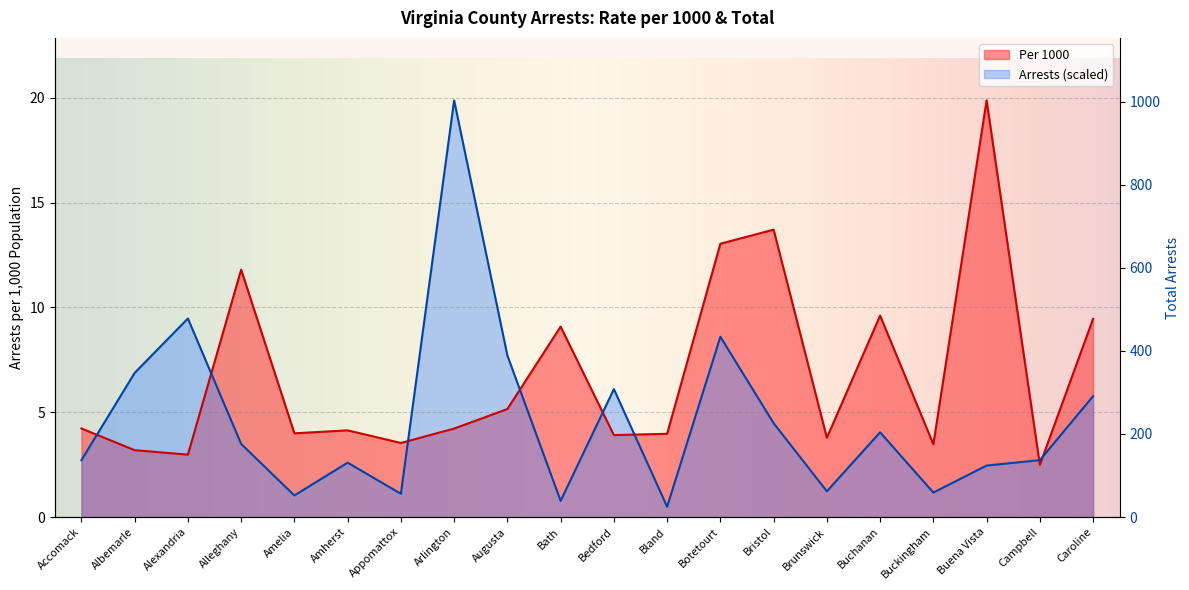

Which series has the widest spread of values?

Arrests